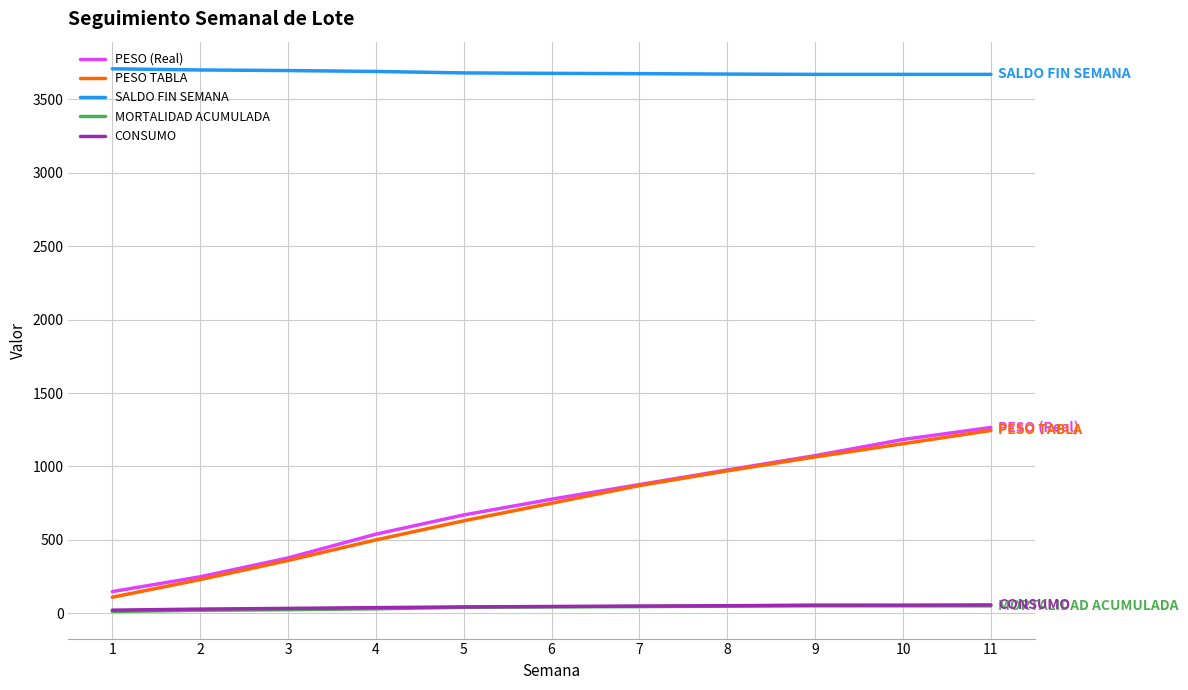

At which label does CONSUMO first exceed 46?

6